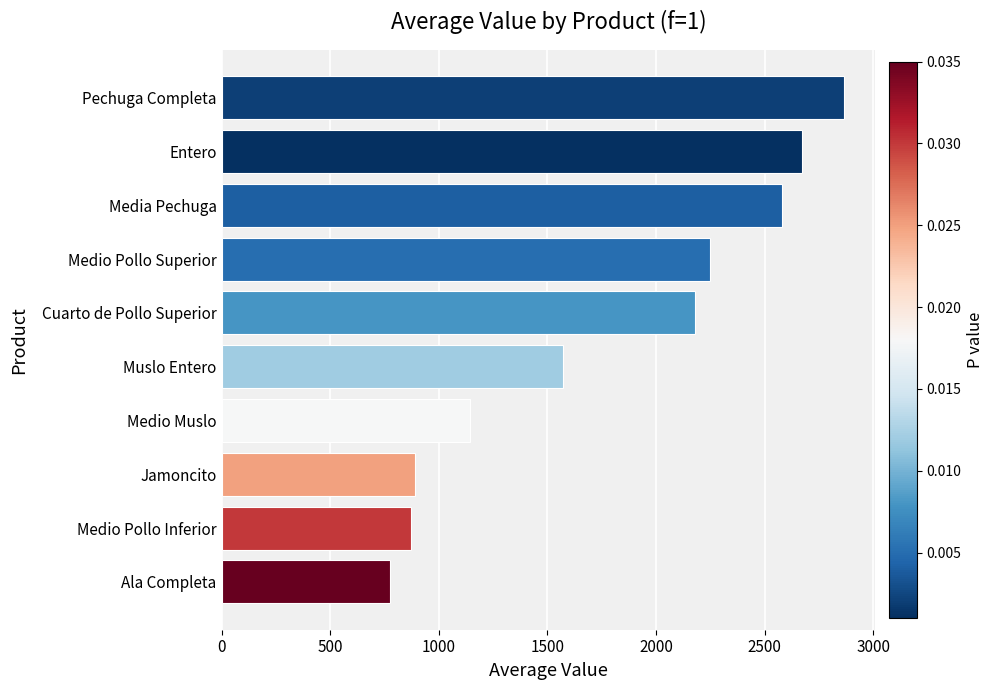

Reading bottom to top, transcribe all the data shown in this chart.

774.2	871.8	891.3	1141.9	1573.4	2178.6	2247.7	2578.1	2672.0	2865.0